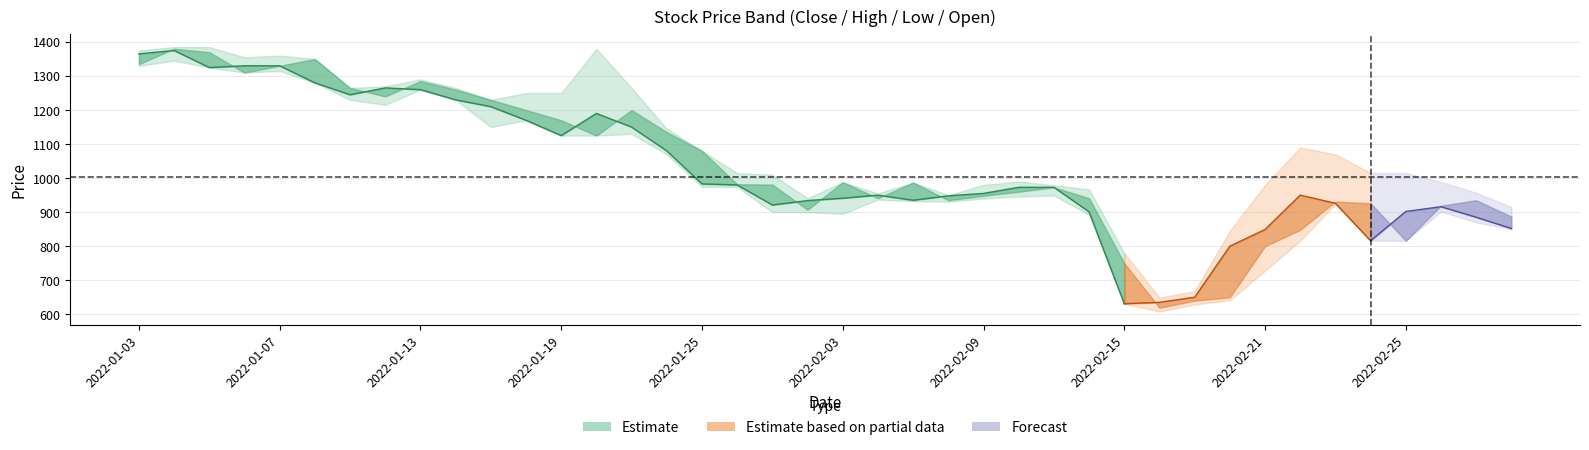

What is the total value across all series at 2022-02-28?

3726